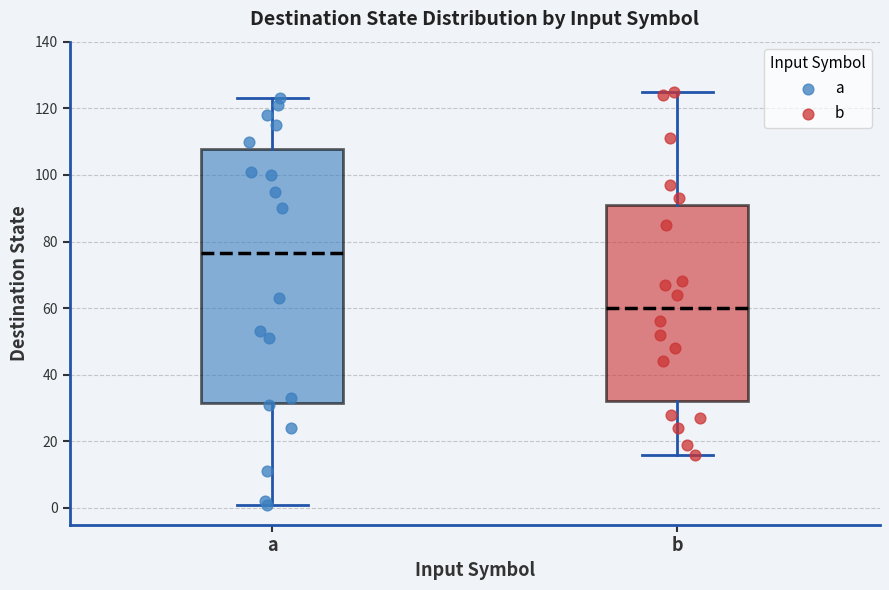

Comparing the boxes themselves (not the whiskers), which one is the tallest?

a